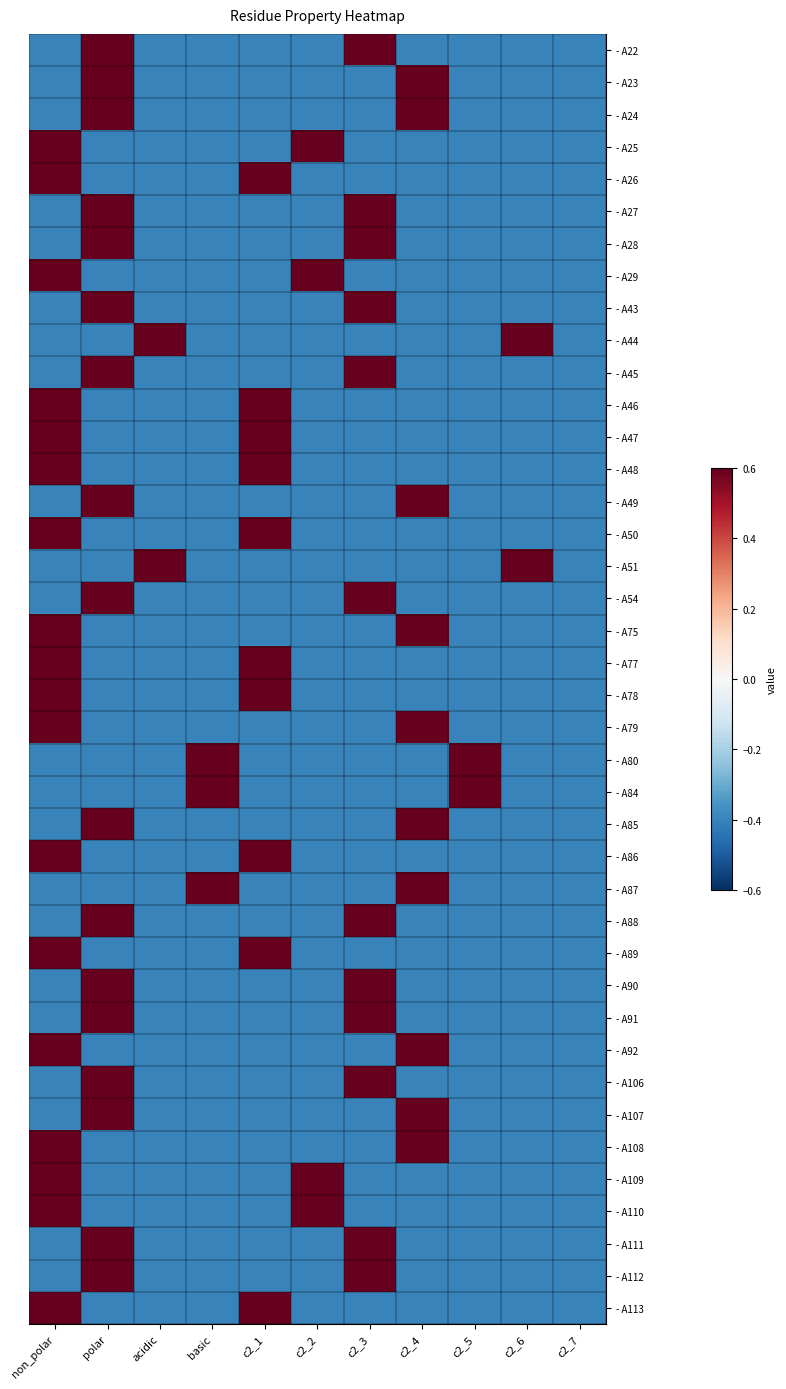

What is the smallest value displayed?

-0.4